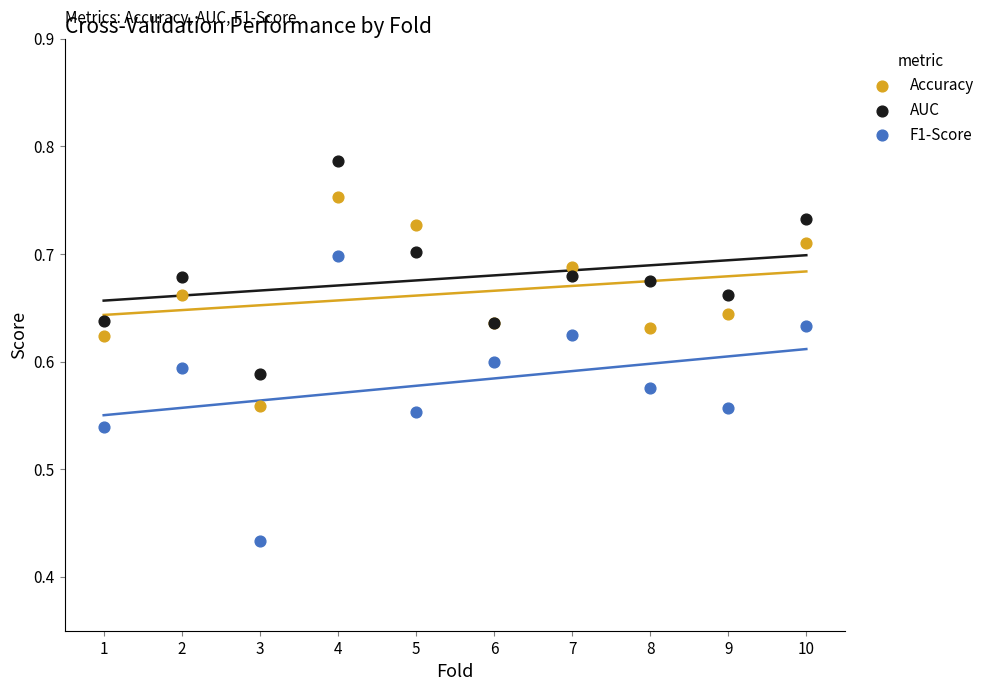

What is the X range (max minus min) for the scatter plot?

9.0